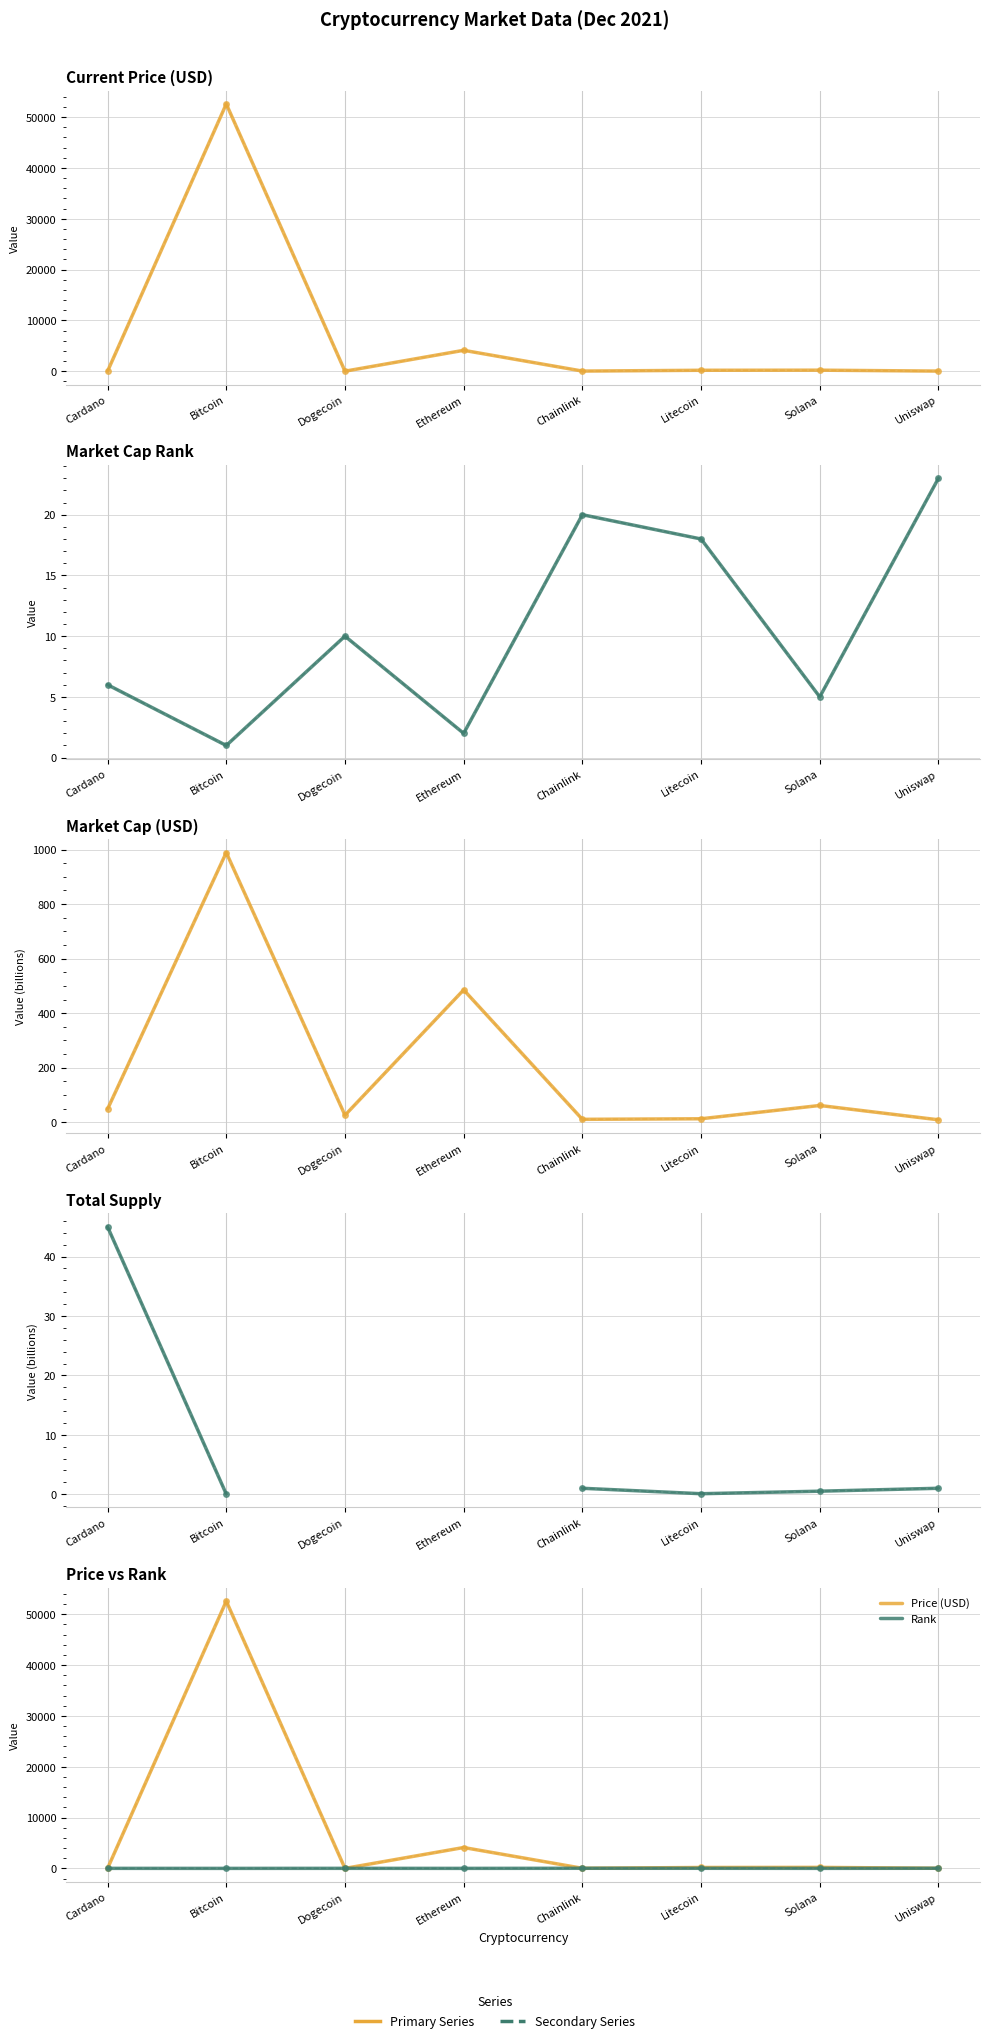

At which category does Rank reach its first local valley?

Bitcoin